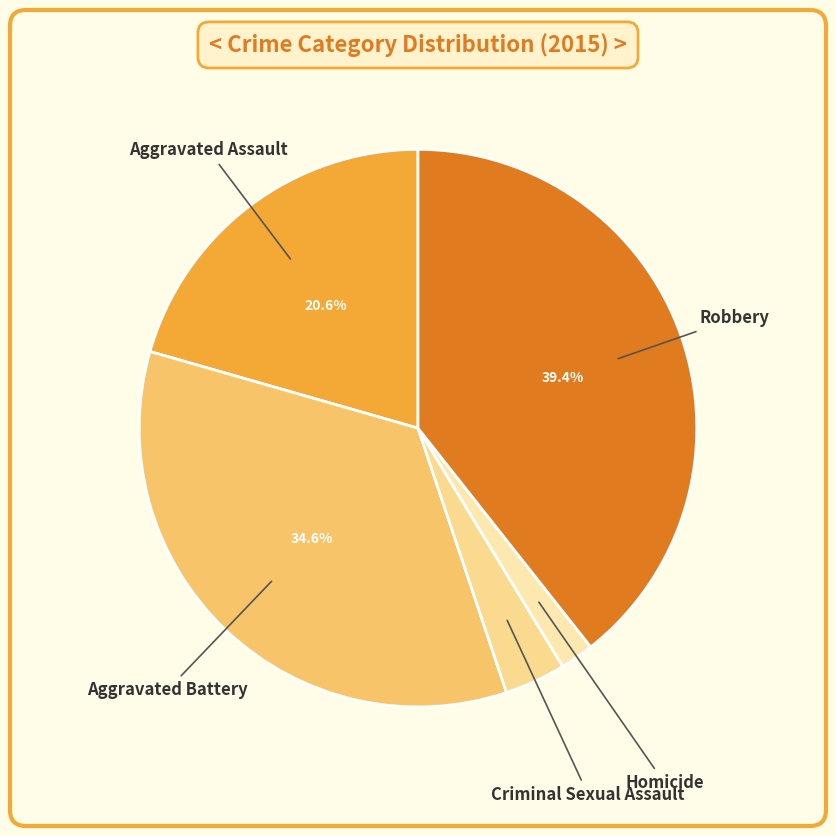

How many slices are in this pie chart?

5